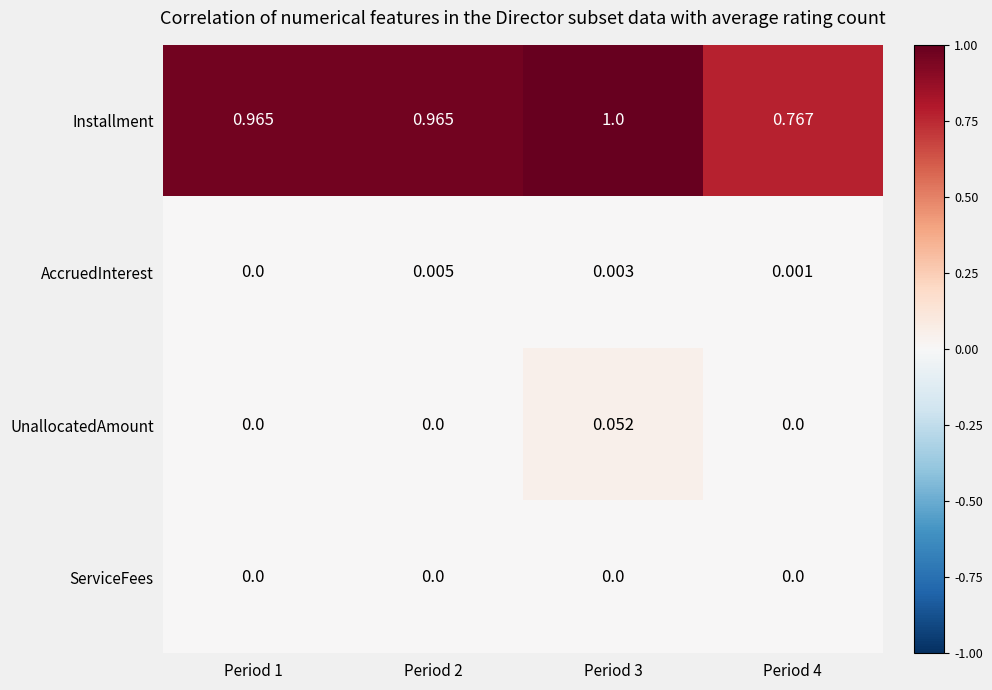

Rank the series by their maximum value, from highest to lowest.

Installment, UnallocatedAmount, AccruedInterest, ServiceFees